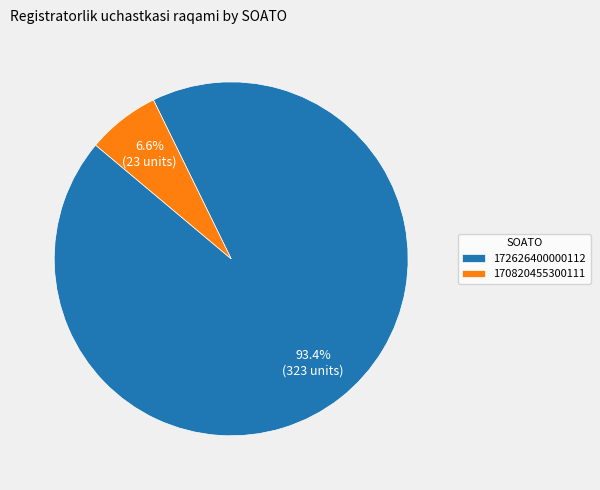

Combined, what portion of the pie is 170820455300111 and 172626400000112?

100.0%